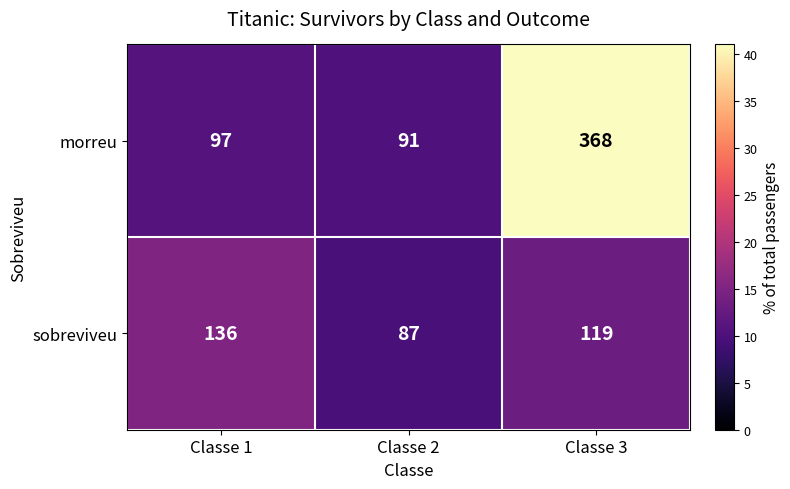

What is the greatest value displayed?

368